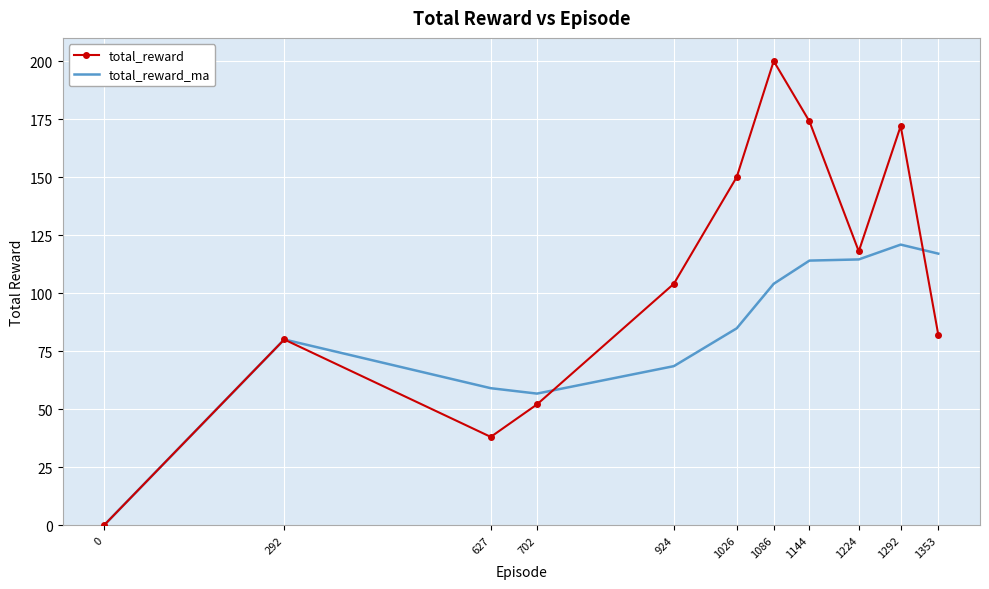

What is the maximum value shown in the chart?

200.0